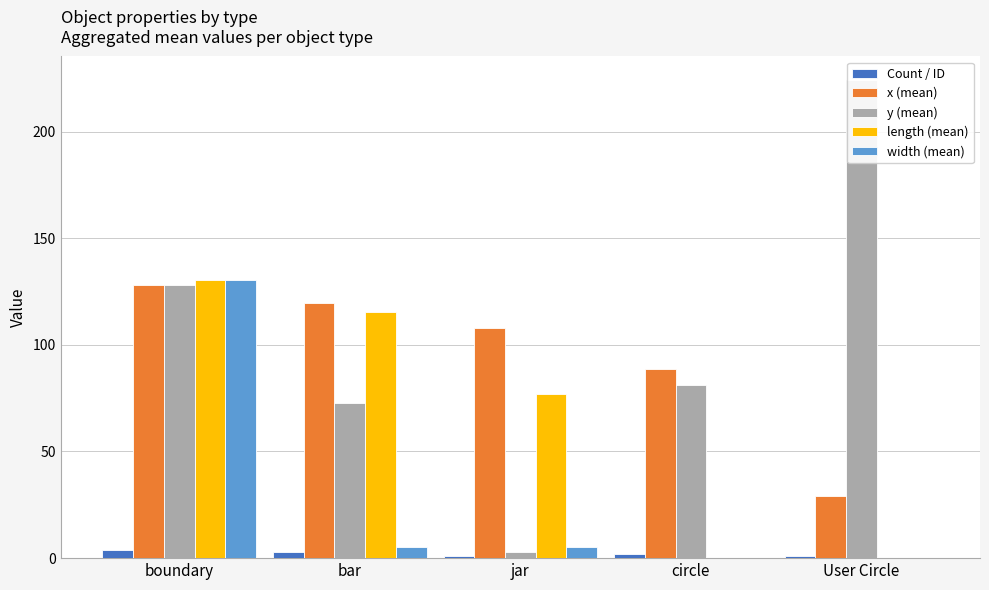

What are all the series names shown in the legend?

Count / ID, x (mean), y (mean), length (mean), width (mean)